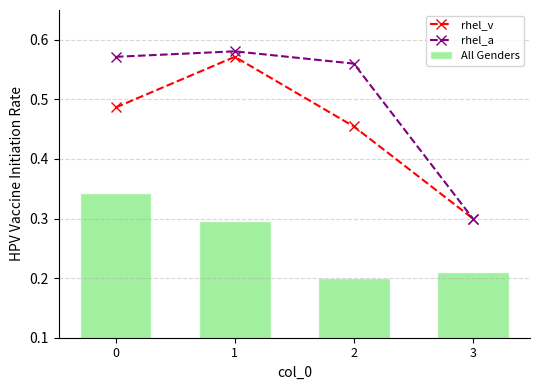

What is the difference between the maximum and minimum values in the rhel_v series?

0.3